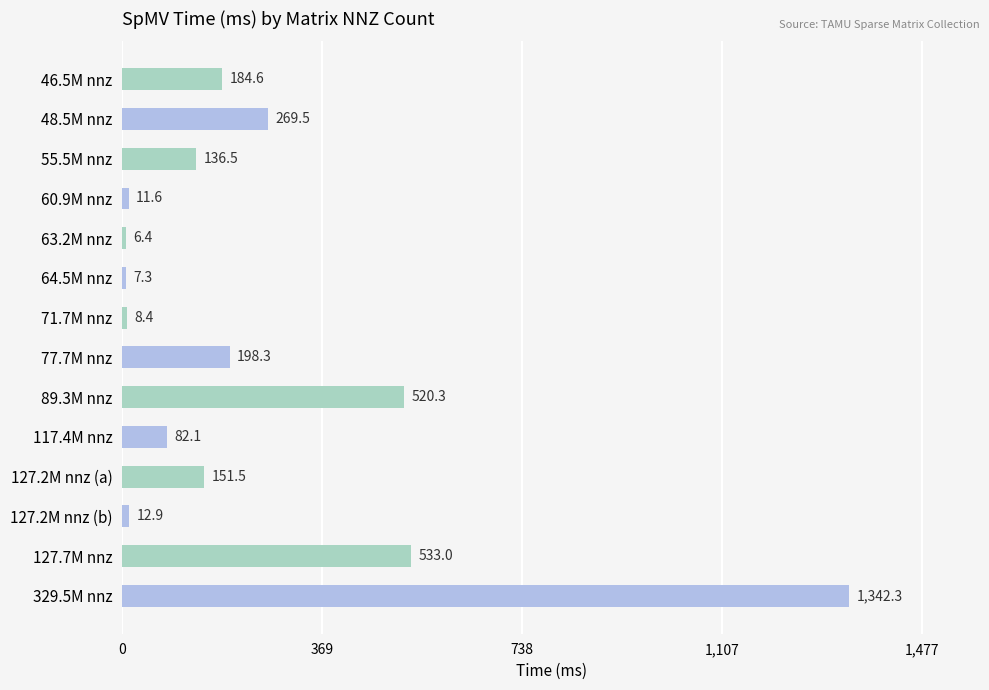

List the labels in order of value, largest first.

329.5M nnz, 127.7M nnz, 89.3M nnz, 48.5M nnz, 77.7M nnz, 46.5M nnz, 127.2M nnz (a), 55.5M nnz, 117.4M nnz, 127.2M nnz (b), 60.9M nnz, 71.7M nnz, 64.5M nnz, 63.2M nnz